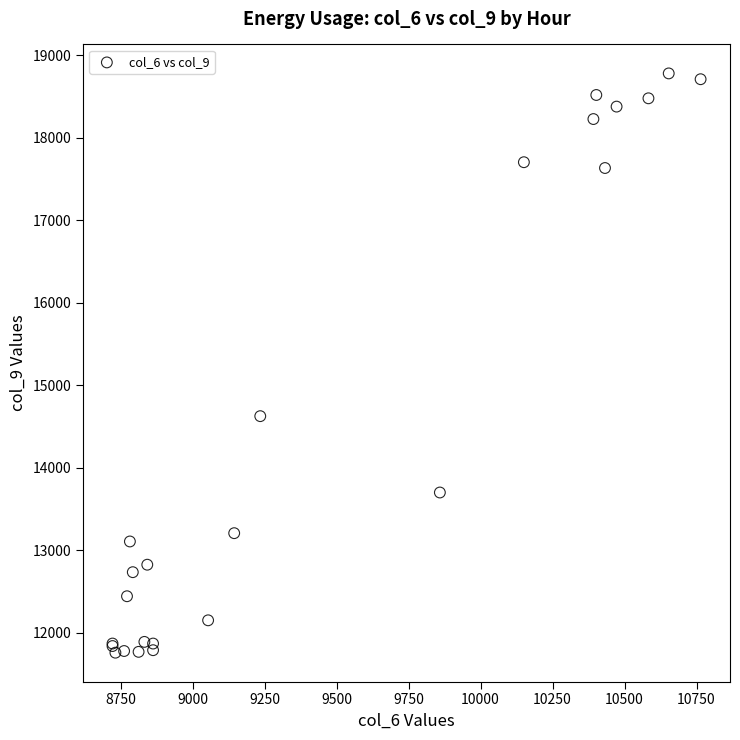

What Y value in the scatter plot is closest to 15271?

14627.2